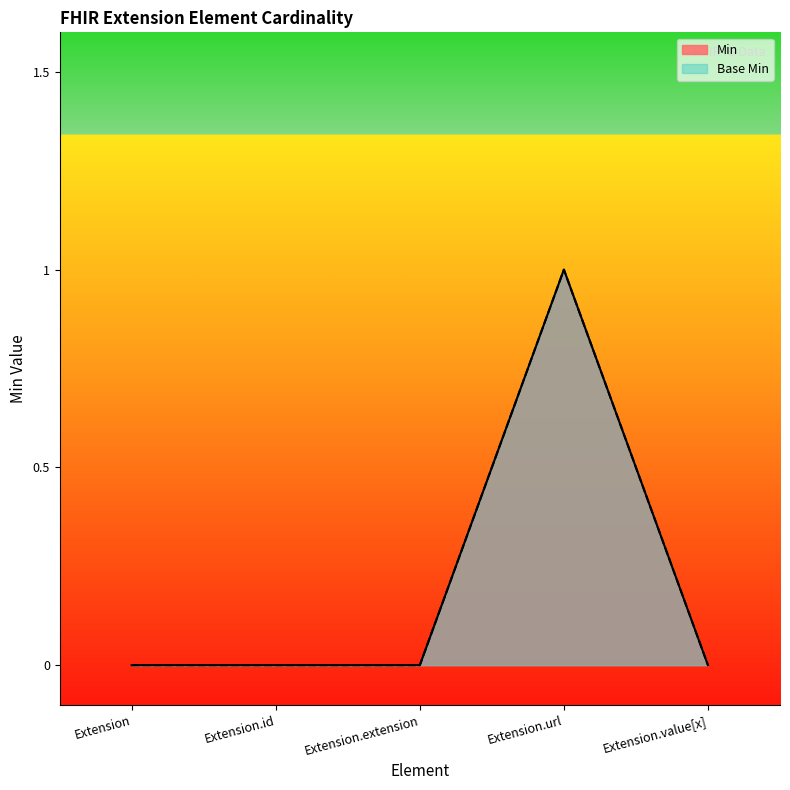

Reading left to right, extract all data points from this chart.

Min: Extension=0	Extension.id=0	Extension.extension=0	Extension.url=1	Extension.value[x]=0
Base Min: Extension=0	Extension.id=0	Extension.extension=0	Extension.url=1	Extension.value[x]=0